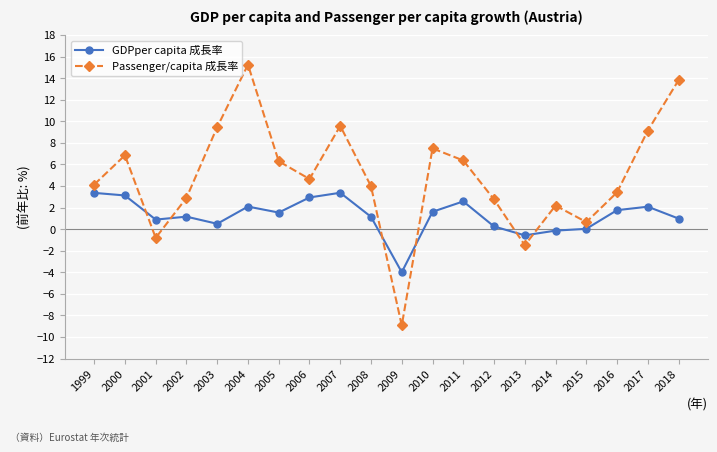

At which category is the sum across all series the highest?

2004